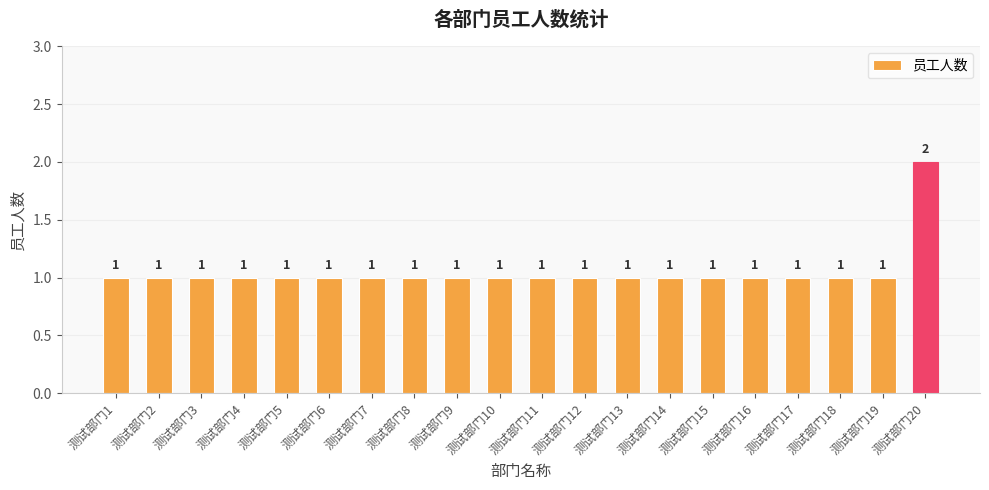

What is the ratio of the value at 测试部门7 to the value at 测试部门17?

1.0